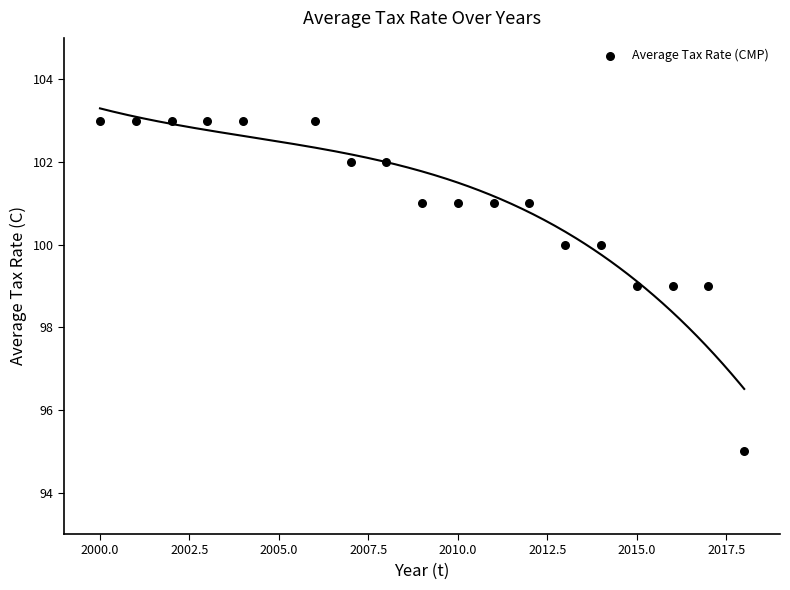

What is the range of X values (max minus min)?

18